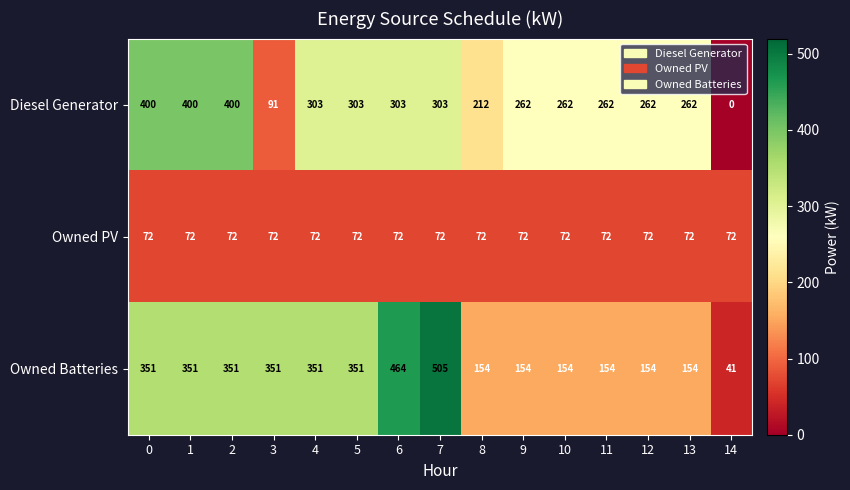

At 1, list the series in order from smallest to largest.

Owned PV, Owned Batteries, Diesel Generator